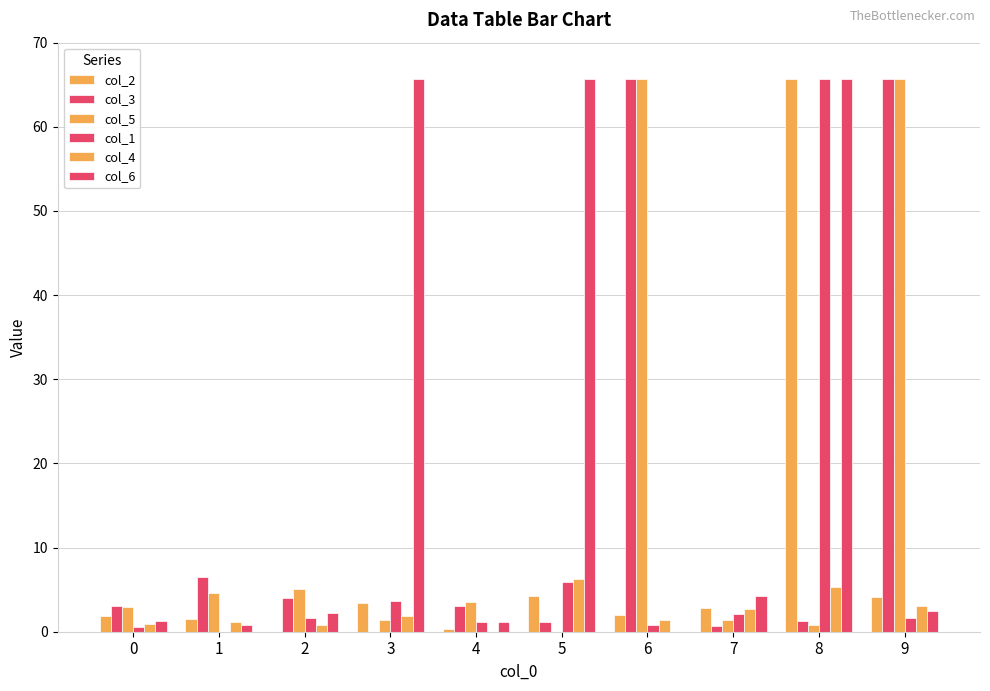

Where is col_3 nearest to the value 32?

1